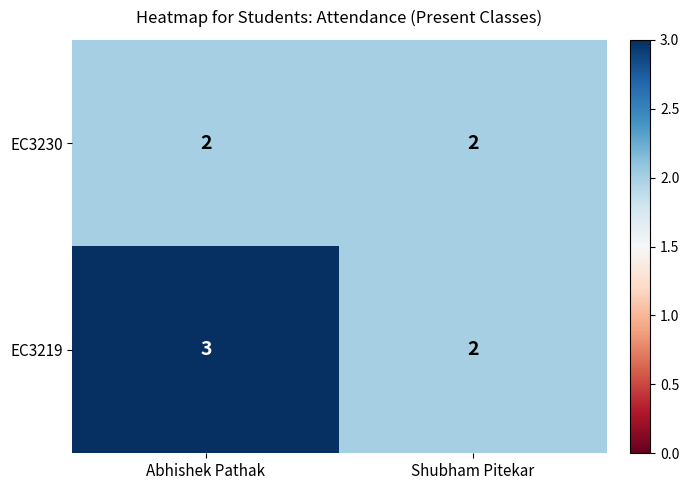

What is the sum of all EC3219 values?

5